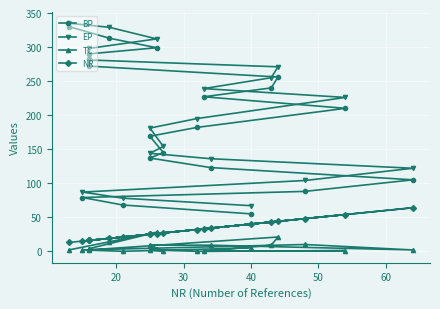

List the series in order of their peak value, lowest first.

TC, NR, BP, EP